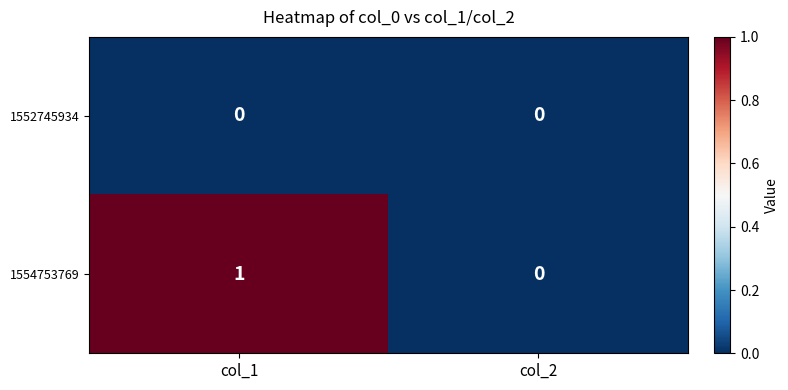

Reading left to right, what are all the values shown in this chart?

1552745934: 0	0
1554753769: 1	0